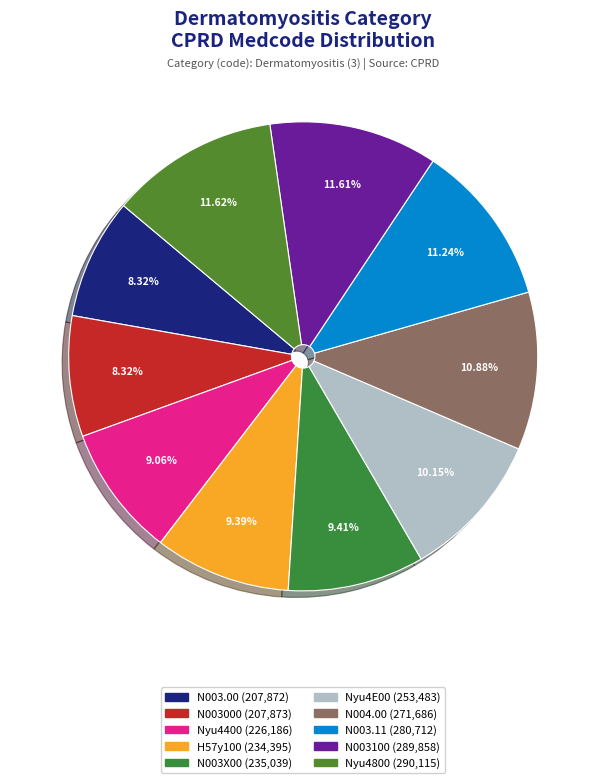

How many segments does this pie chart have?

10